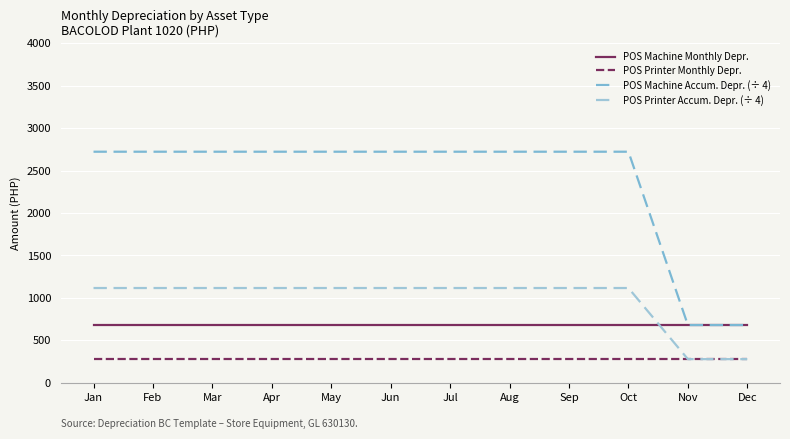

True or false: POS Printer Monthly Depr. and POS Machine Monthly Depr. intersect in this chart.

False